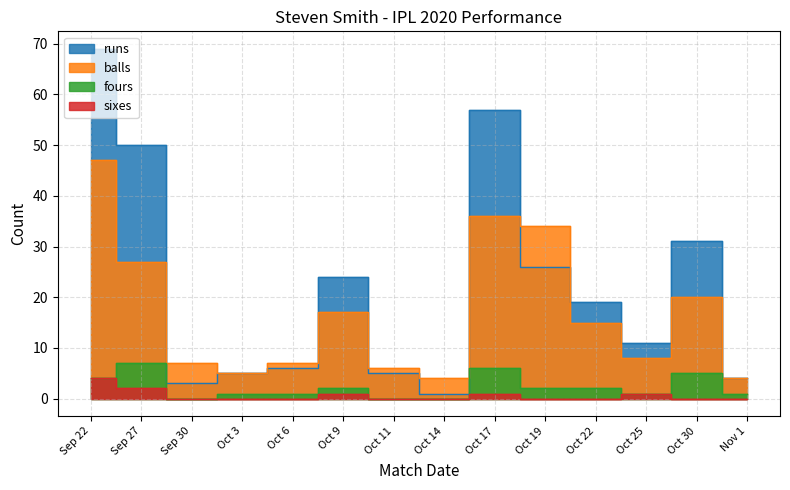

What is the average value of the runs series?

22